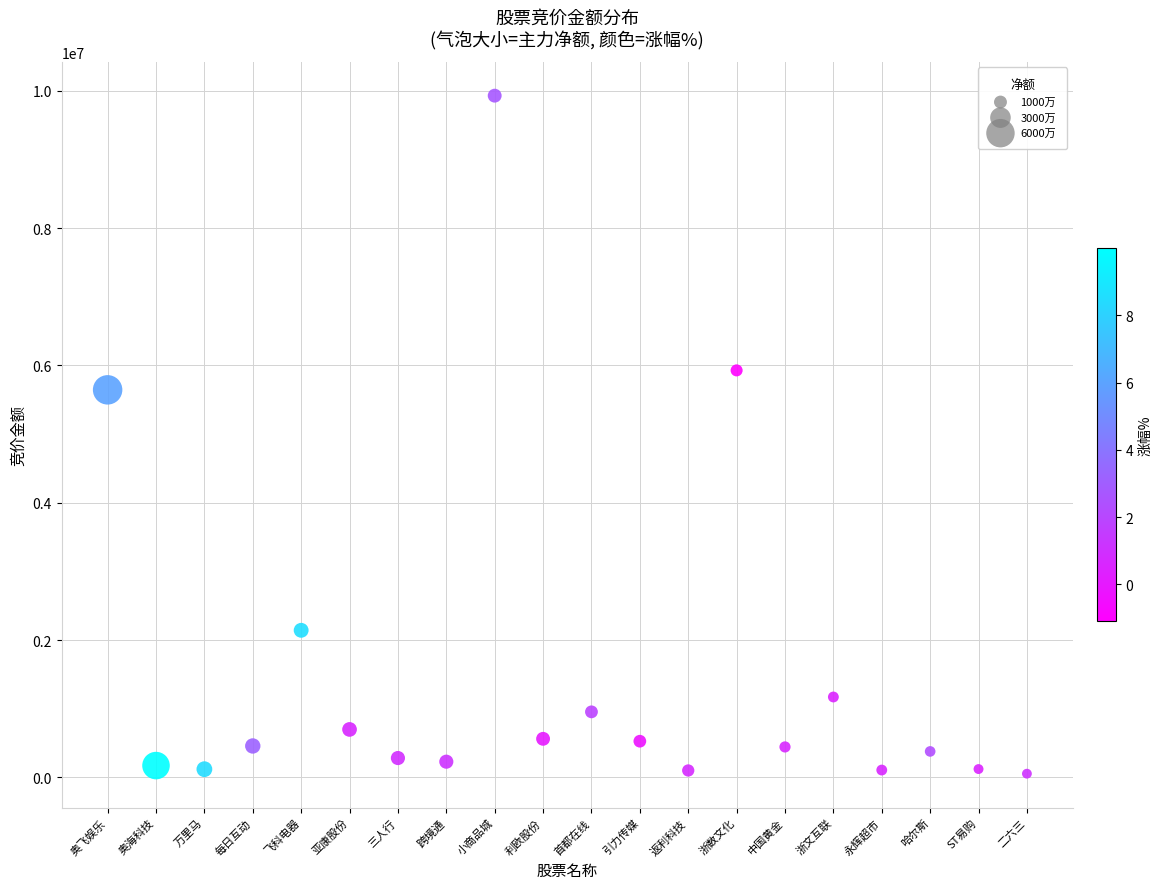

What is the range of Y values (max minus min)?

9872653